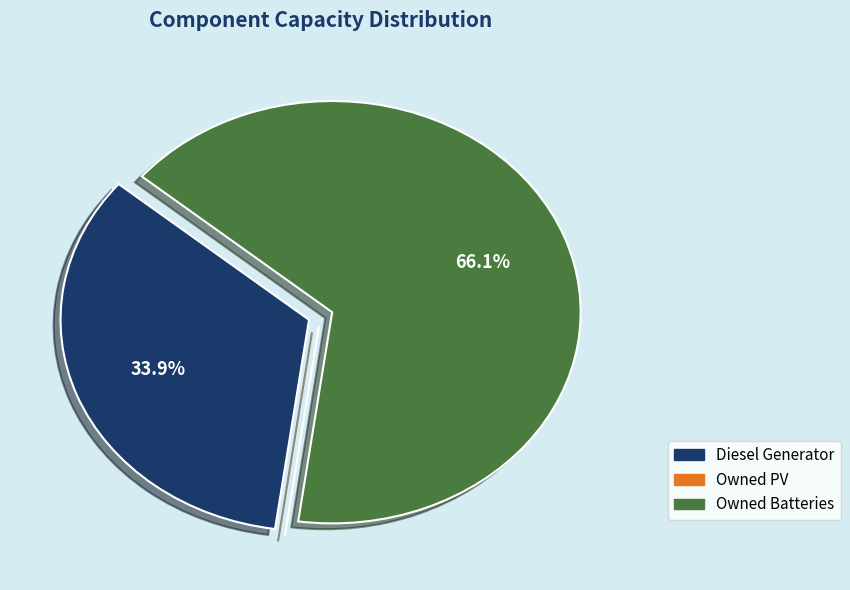

True or false: Owned Batteries accounts for 52% of the total.

False